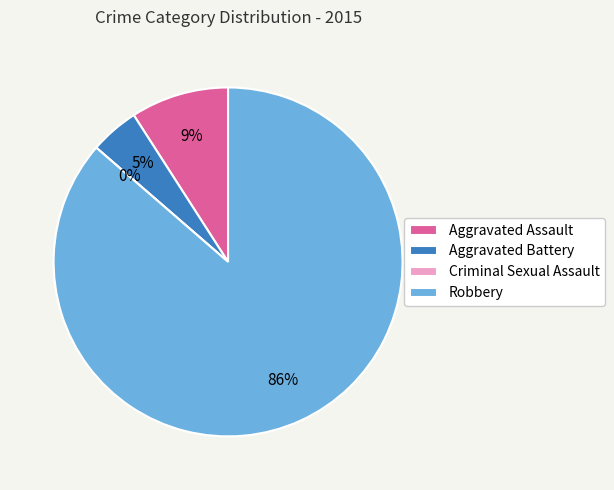

How many segments does this pie chart have?

4